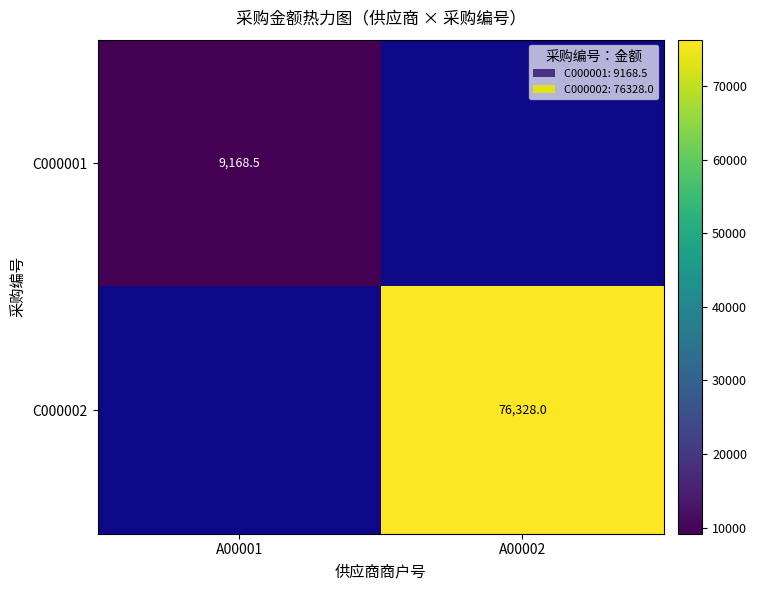

The value of C000002 at A00002 is 76328.0. True or false?

True